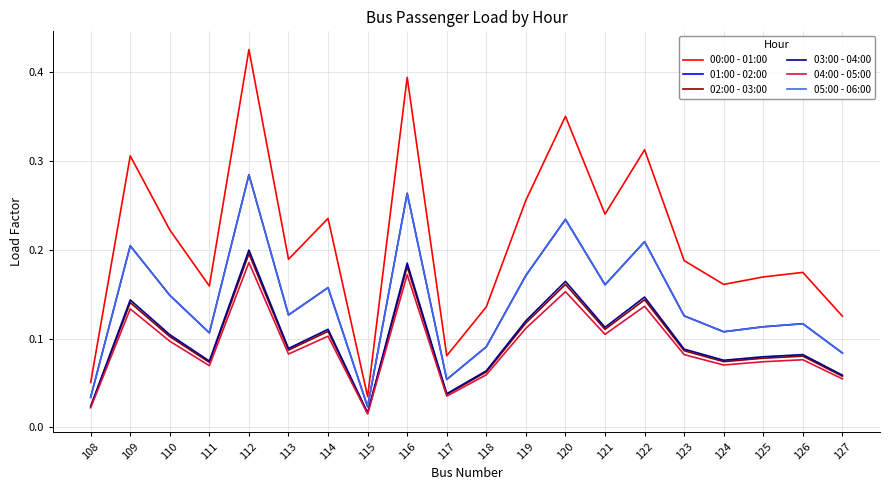

How many lines are shown in the chart?

6